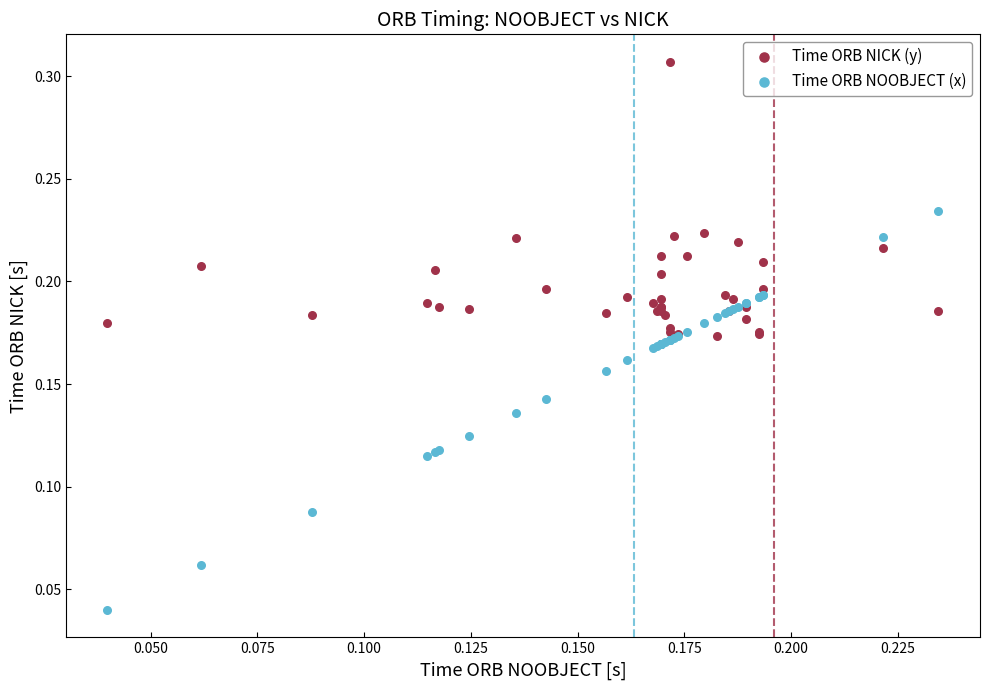

Which series reaches the minimum Y coordinate?

Time ORB NOOBJECT (x)